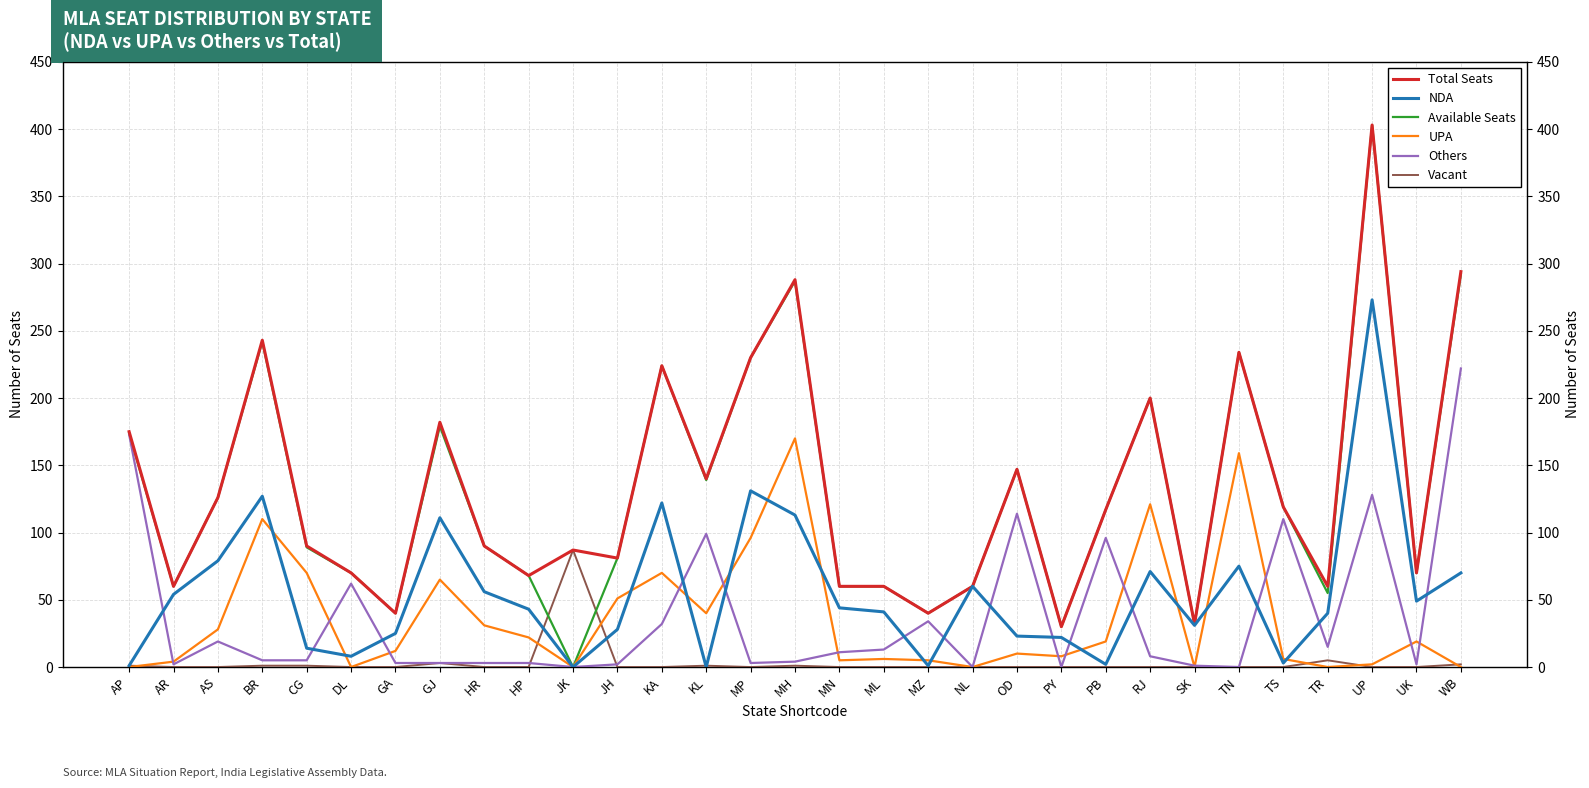

The value of Vacant at AP is 1. True or false?

False